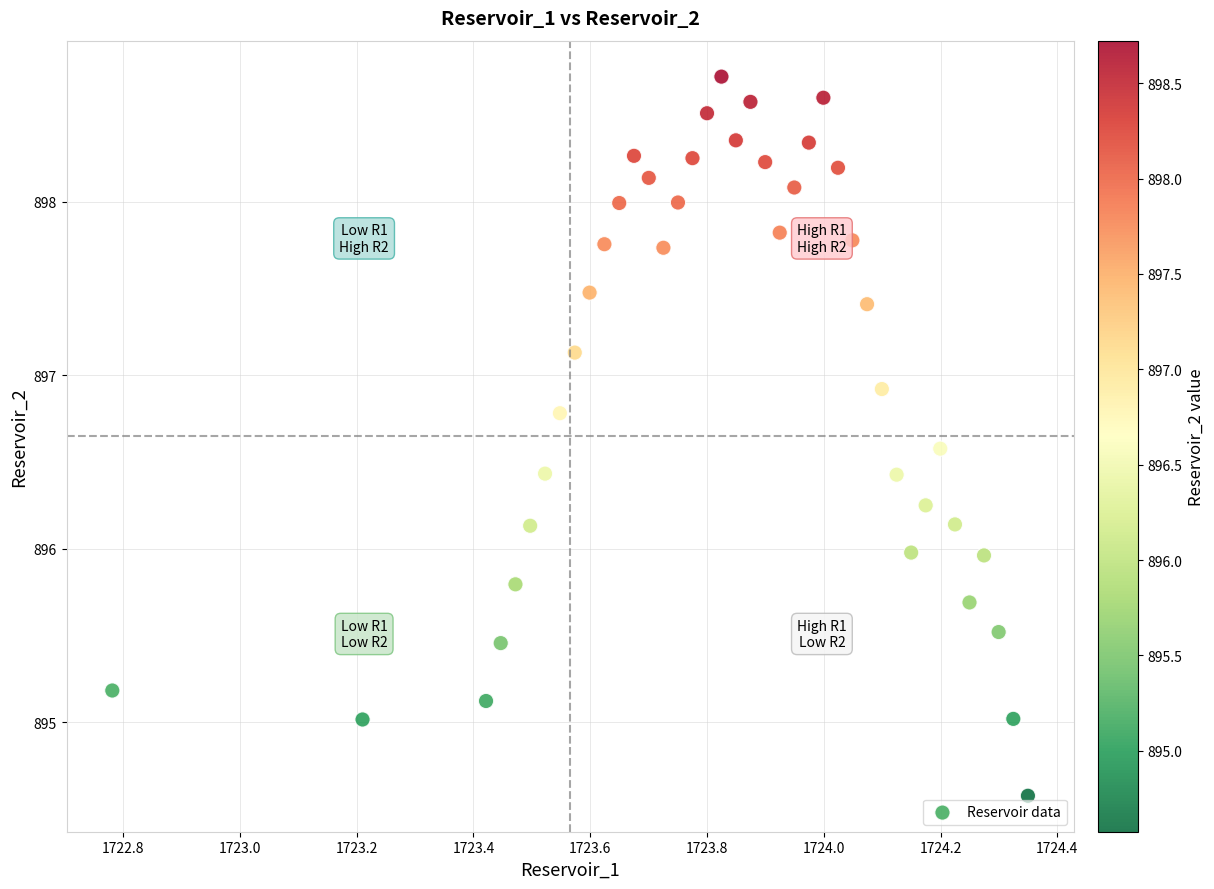

What is the range of X values (max minus min)?

1.6